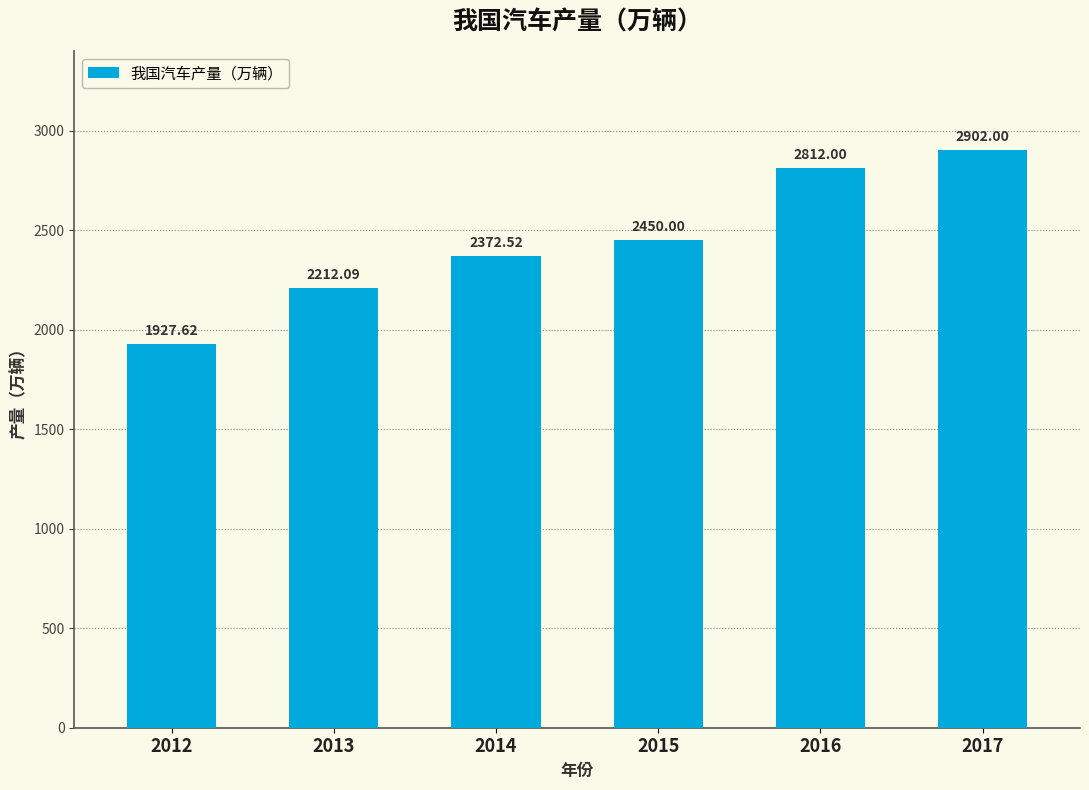

What is the difference between the maximum and minimum values?

974.4